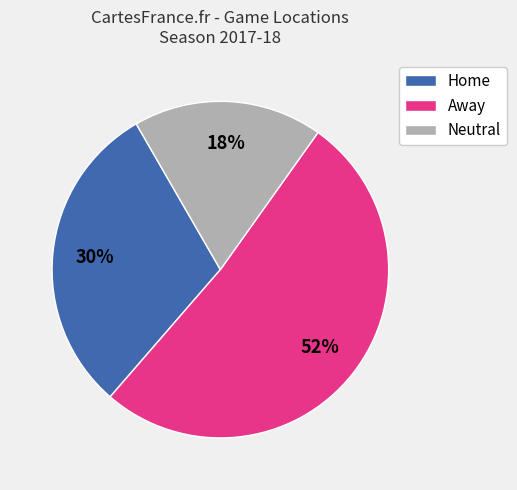

To the nearest percent, what is the combined percentage of Home and Neutral?

48%